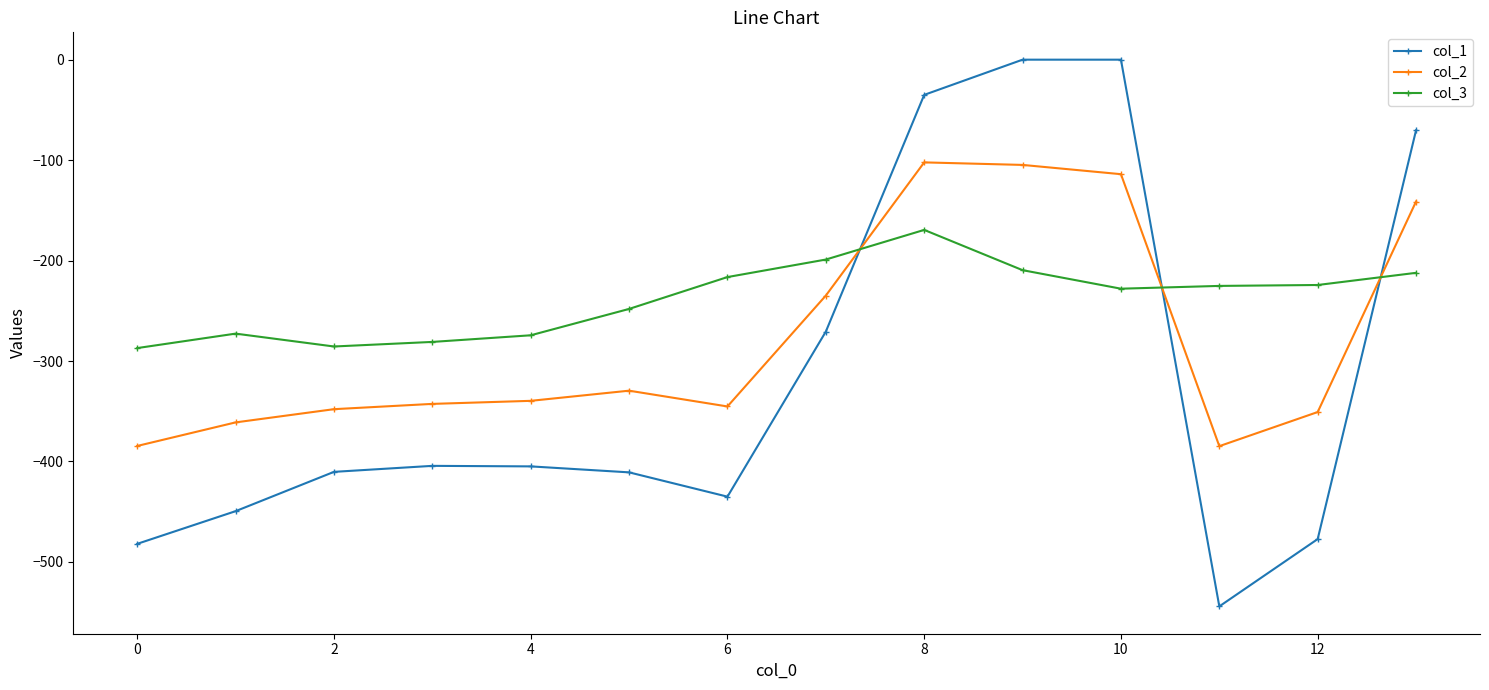

What is the minimum value for col_2?

-384.7